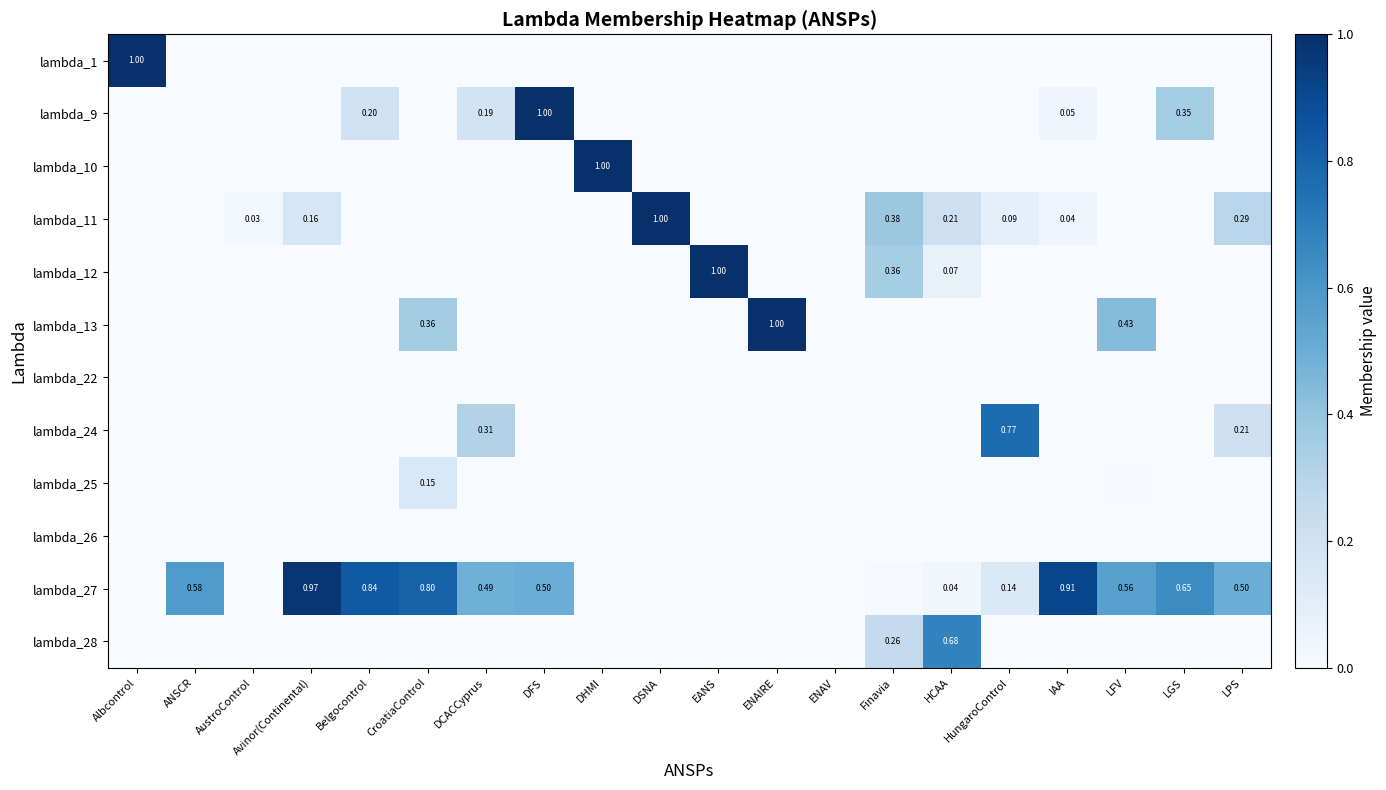

How many categories are shown in the chart?

20